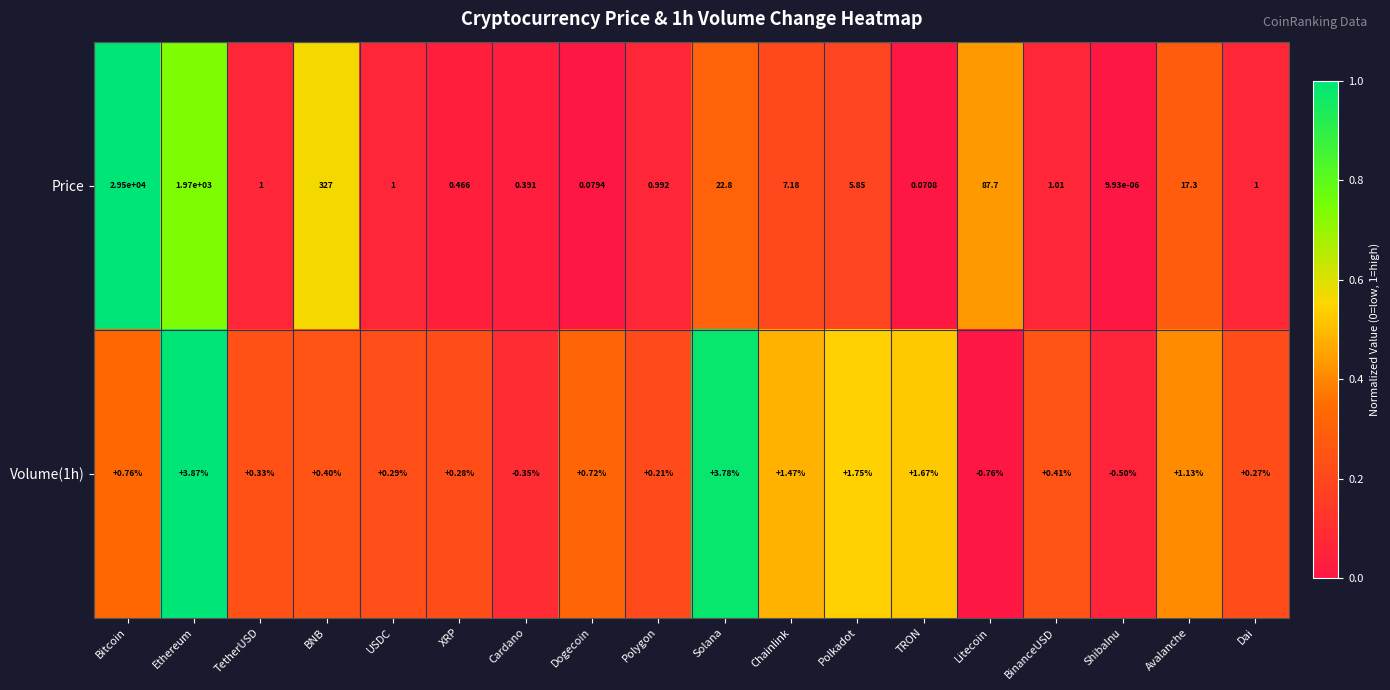

At which category is the sum across all series the highest?

Bitcoin